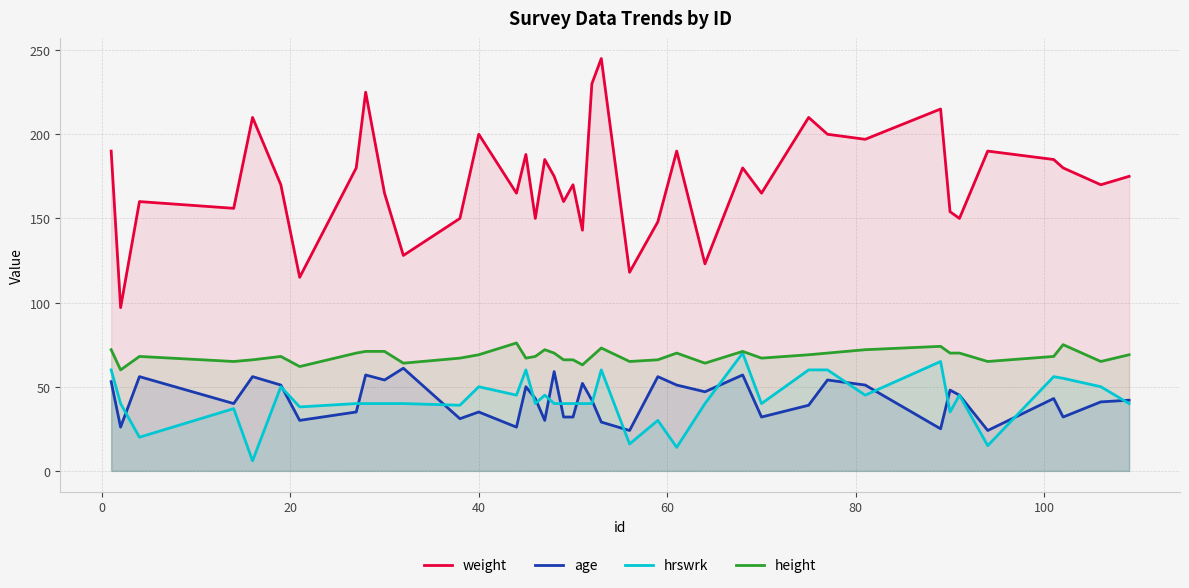

True or false: weight has more than 1 interior local peaks.

True